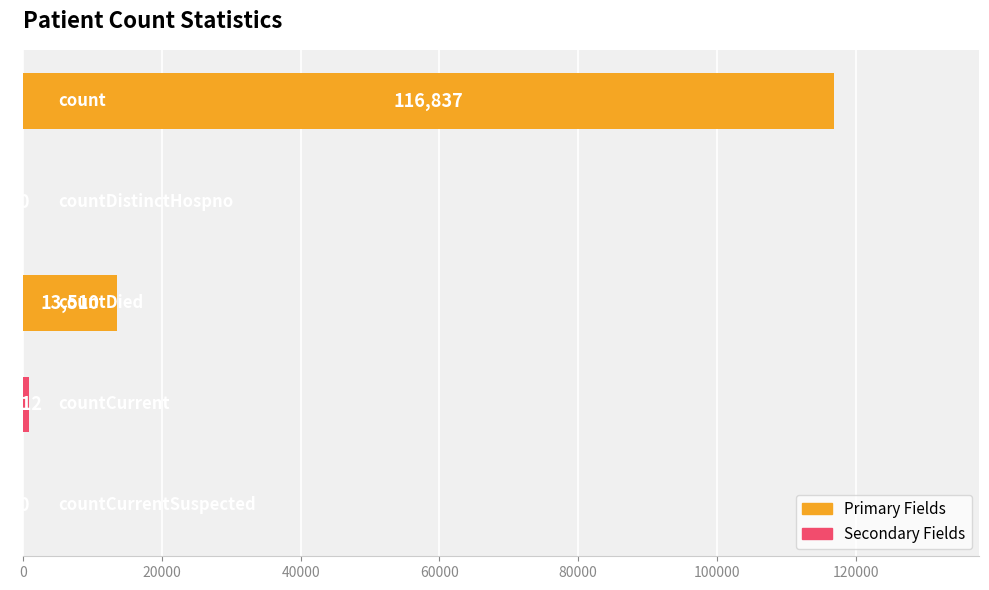

What is the sum of all values?

131159